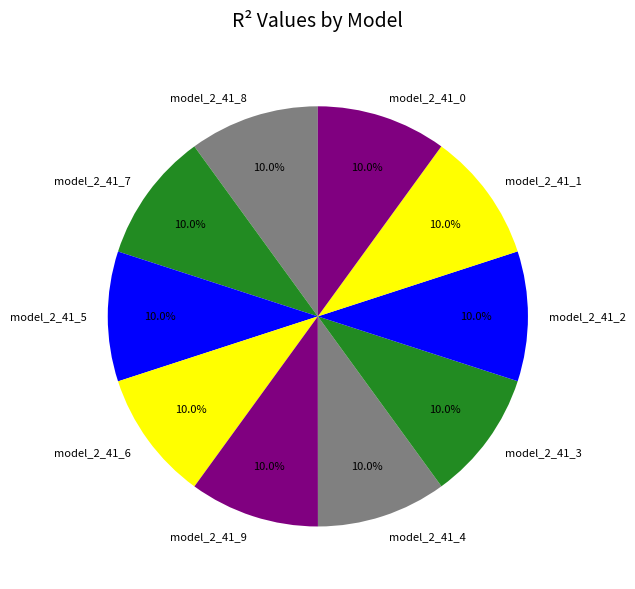

What is the total percentage of model_2_41_2 and model_2_41_5?

20.0%